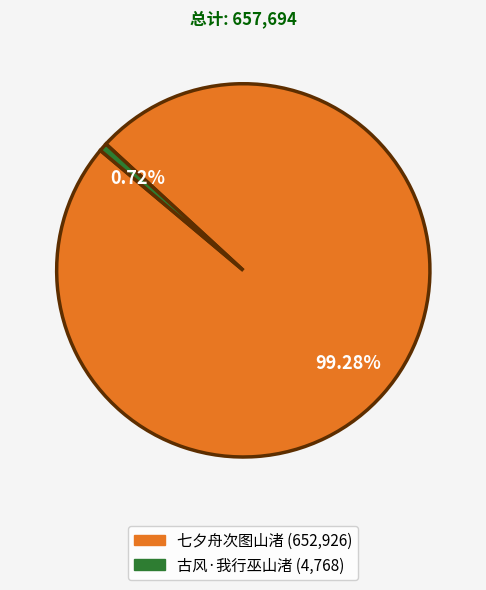

To the nearest percent, what portion does 七夕舟次图山渚 represent?

99%